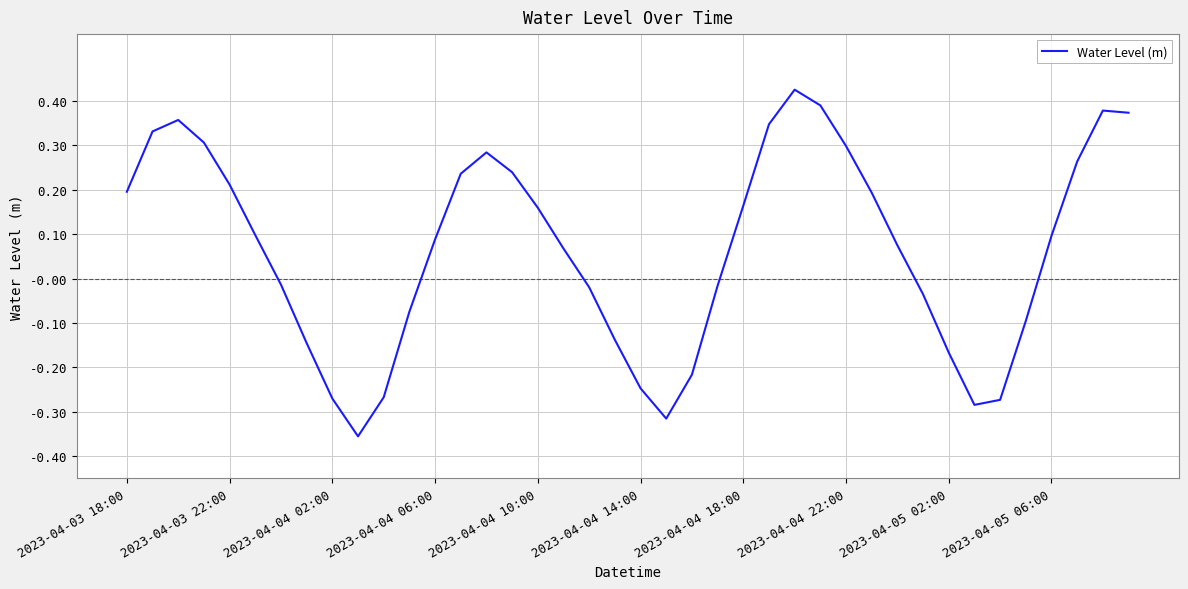

What is the minimum value shown in the chart?

-0.4